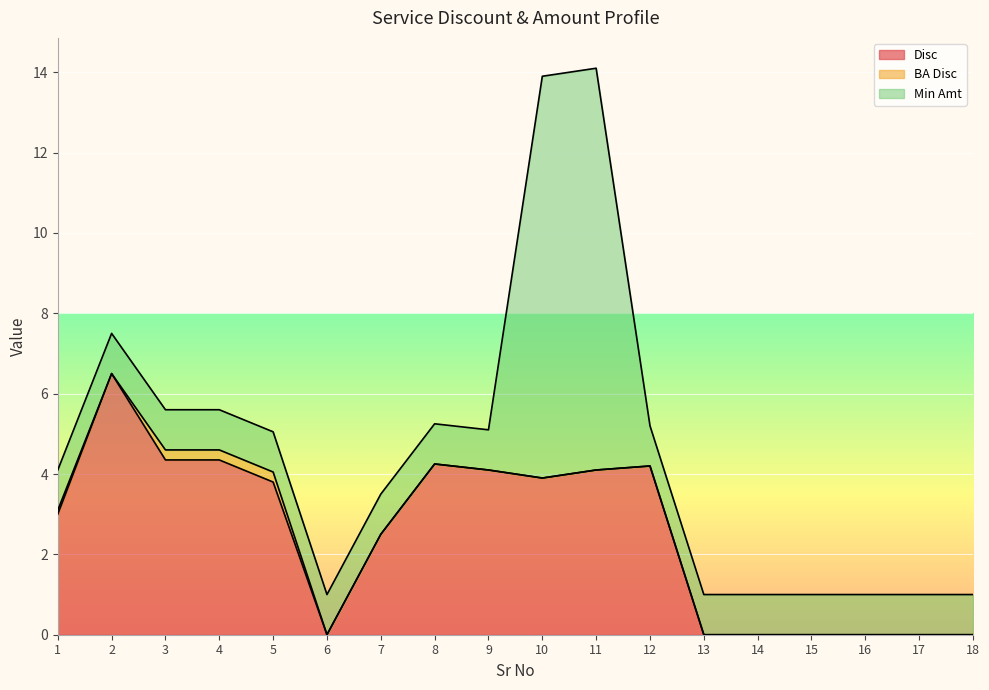

At how many categories does at least one series exceed 0?

18